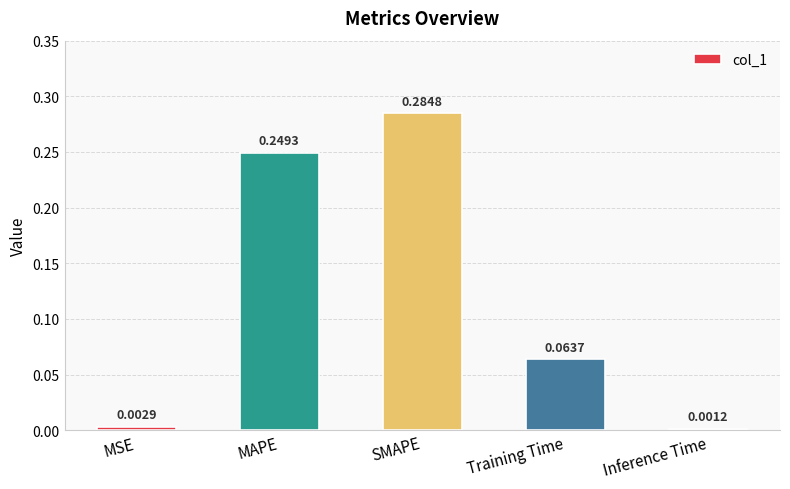

At which label is the value closest to 0?

Inference Time